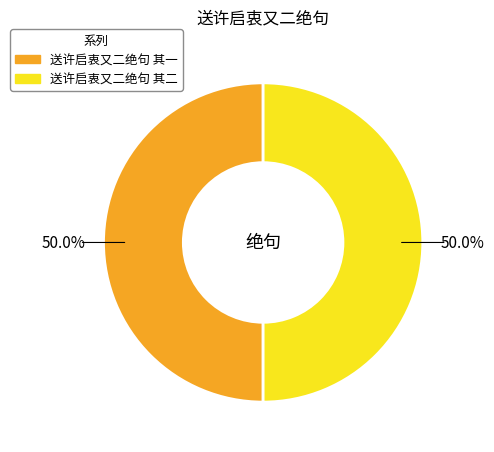

What is the total percentage of 送许启衷又二绝句 其二 and 送许启衷又二绝句 其一?

100.0%